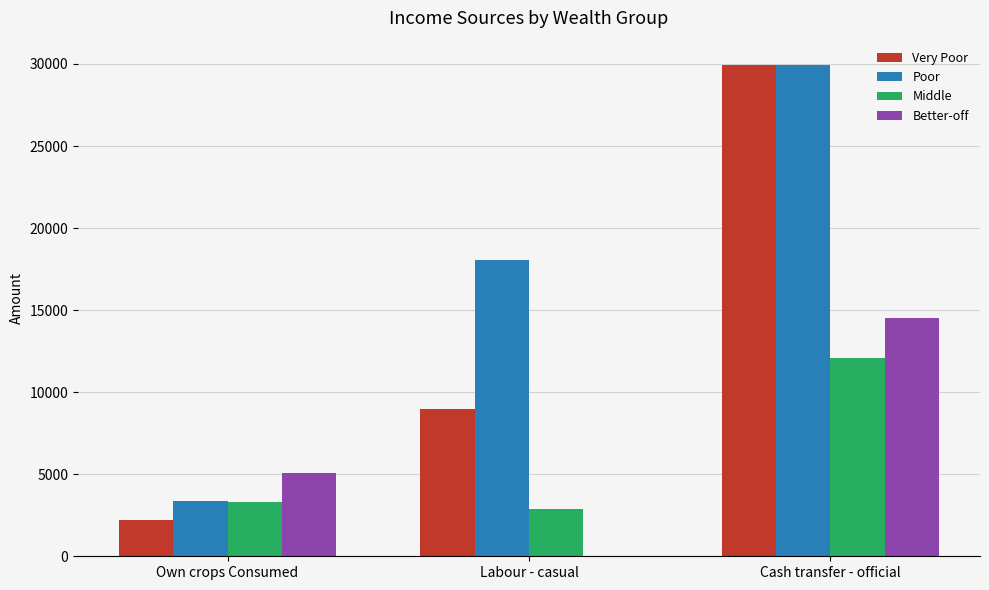

Between Own crops Consumed and Cash transfer - official, which series saw the biggest shift?

Very Poor